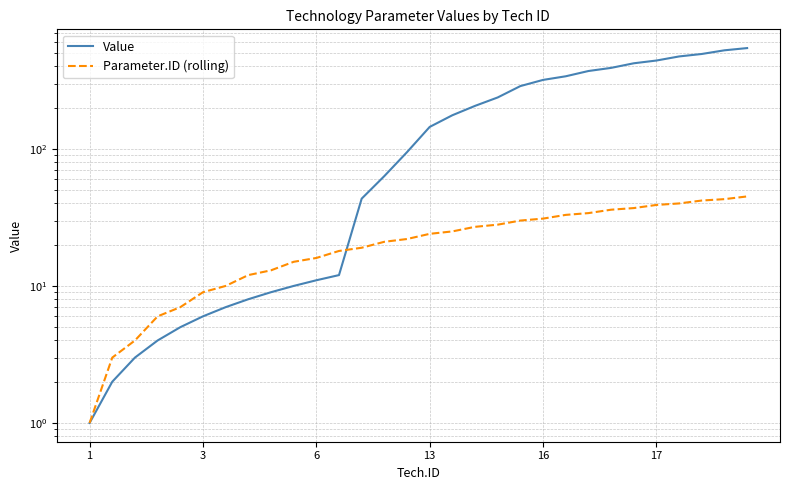

After their last crossing, which series has the higher values: Parameter.ID (rolling) or Value?

Value